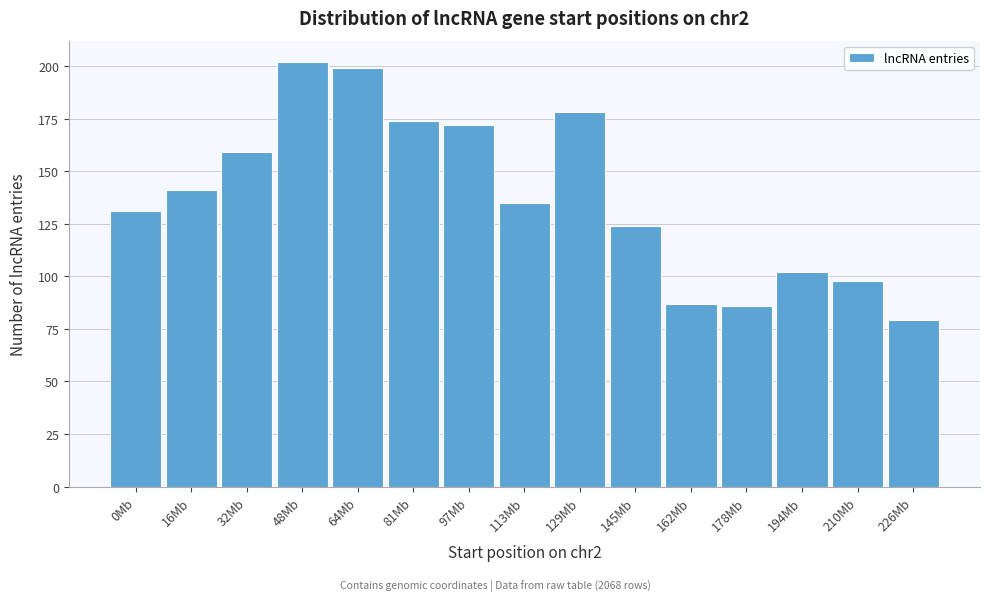

Reading right to left, extract all data points from this chart.

79	98	102	86	87	124	178	135	172	174	199	202	159	141	131